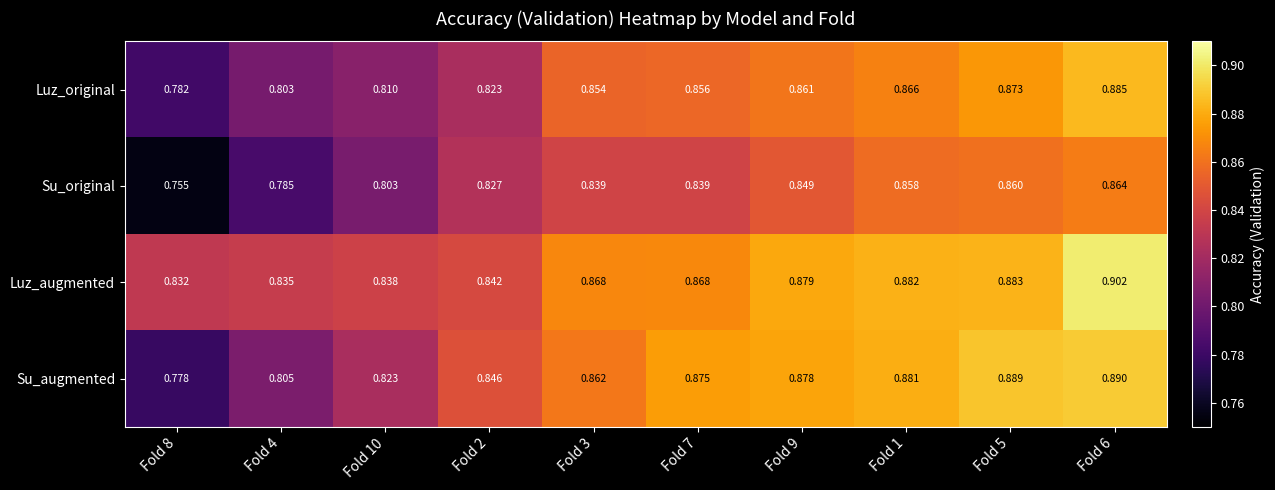

Which series changed the most between Fold 2 and Fold 6?

Luz_original